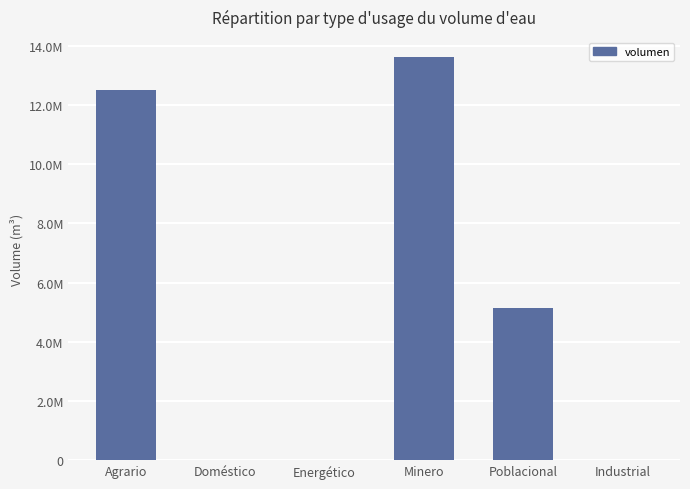

Are the bars horizontal?

No